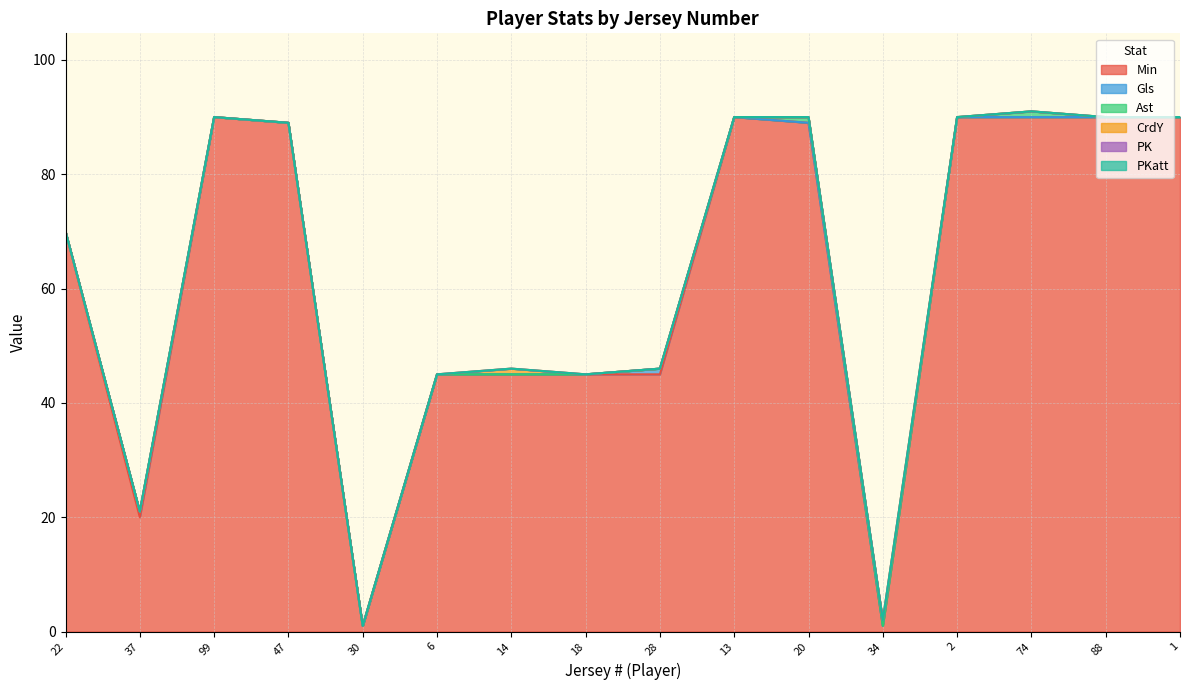

True or false: CrdY and Min cross at least once.

False